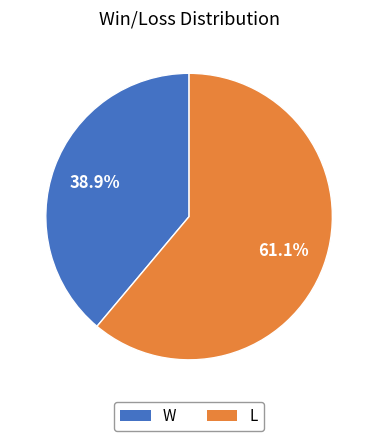

To the nearest percent, what portion does L represent?

61%